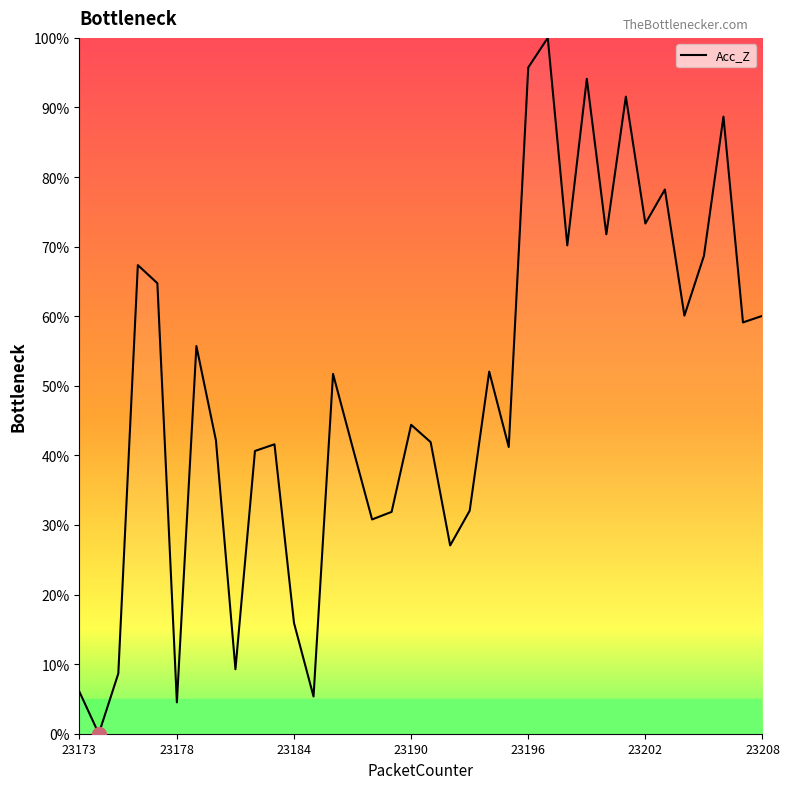

What is the difference between the maximum and minimum values?

100.0